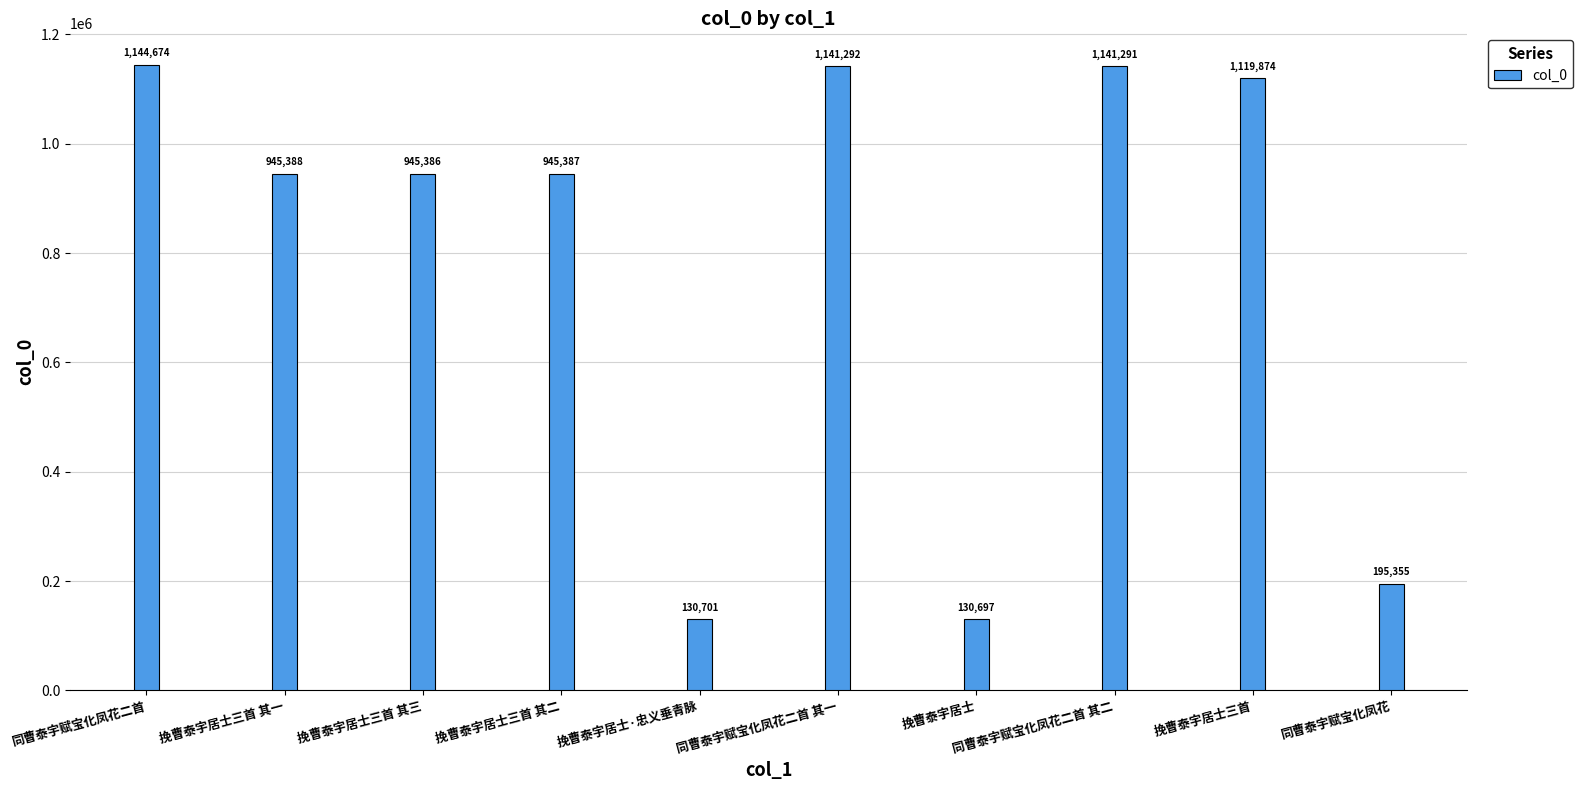

What is the label of the 1st bar from the right?

同曹泰宇赋宝化凤花